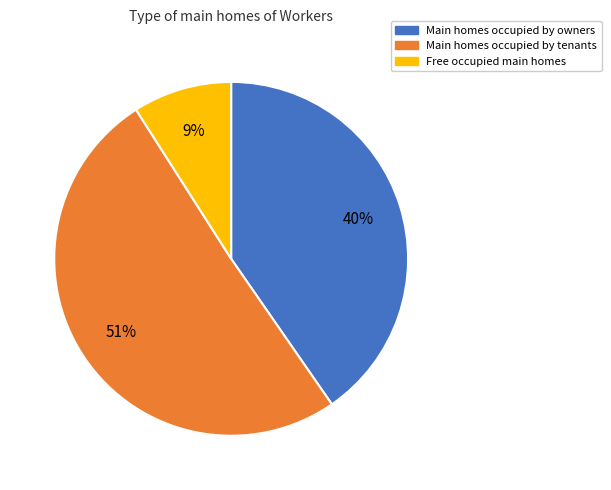

To the nearest percent, what is the difference between the largest and smallest slice percentages?

42%